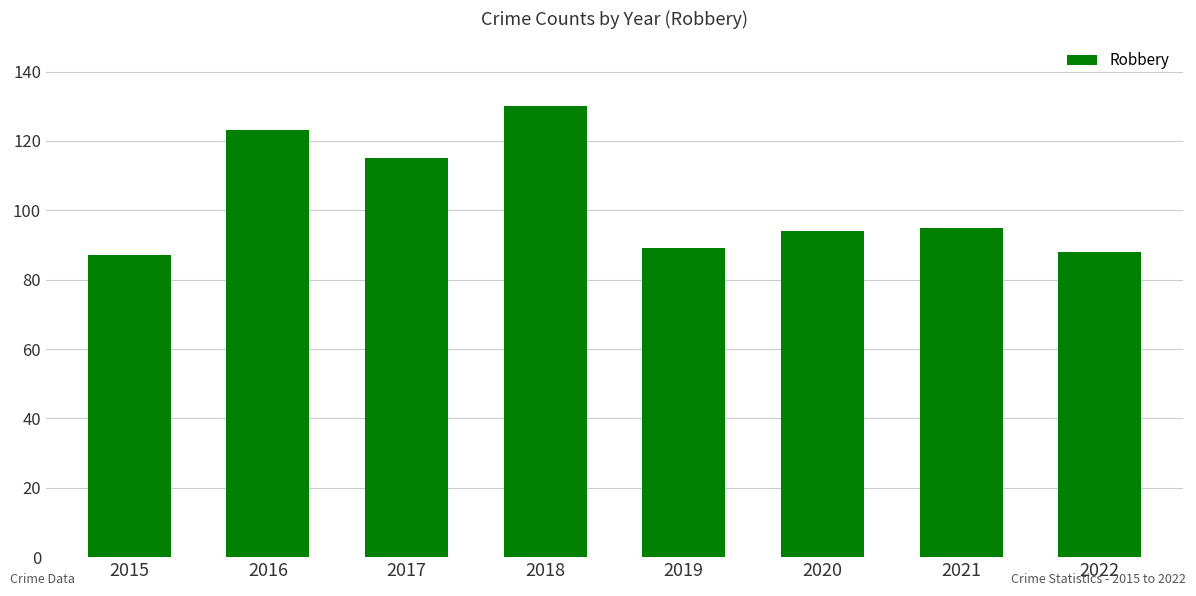

Reading left to right, what are all the values shown in this chart?

87	123	115	130	89	94	95	88